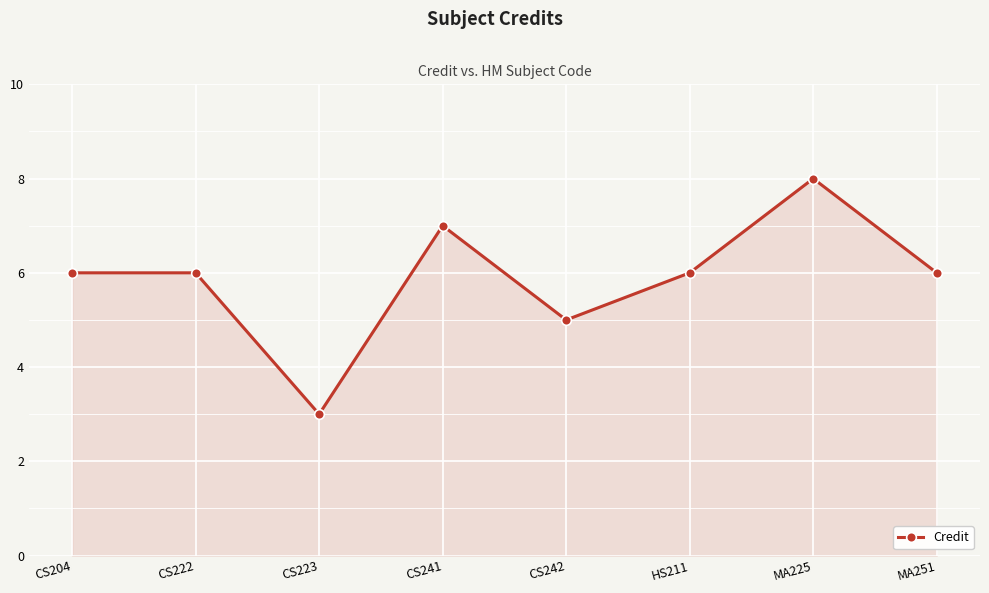

What is the label of the 1st point from the right?

MA251